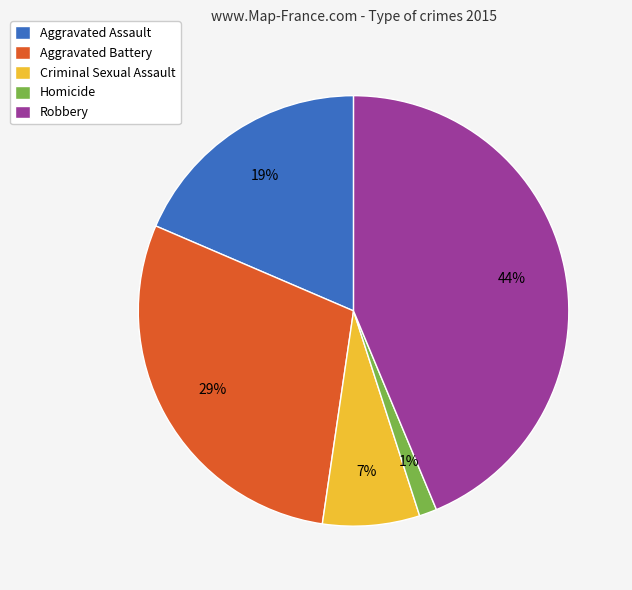

Is it true that Aggravated Battery is 29% of the pie?

True